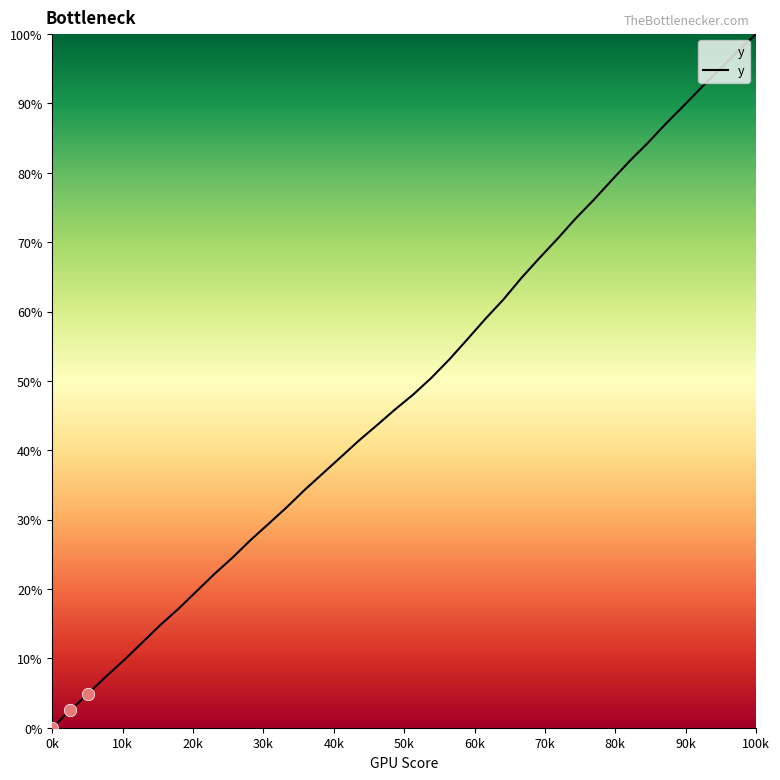

What is the maximum value shown in the chart?

100.0